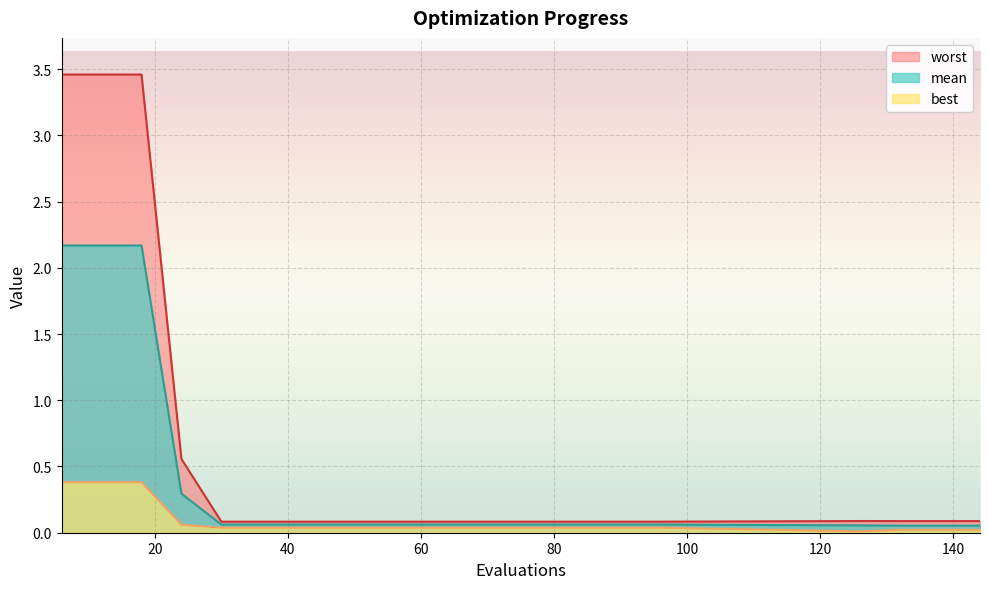

Reading left to right, list all the values displayed in this chart.

mean: 6=2.2	12=2.2	18=2.2	24=0.3	30=0.1	36=0.1	42=0.1	48=0.1	54=0.1	60=0.1	66=0.1	72=0.1	78=0.1	84=0.1	90=0.1	96=0.1	126=0.1	132=0.1	138=0.1	144=0.1
best: 6=0.4	12=0.4	18=0.4	24=0.1	30=0.0	36=0.0	42=0.0	48=0.0	54=0.0	60=0.0	66=0.0	72=0.0	78=0.0	84=0.0	90=0.0	96=0.0	126=0.0	132=0.0	138=0.0	144=0.0
worst: 6=3.5	12=3.5	18=3.5	24=0.6	30=0.1	36=0.1	42=0.1	48=0.1	54=0.1	60=0.1	66=0.1	72=0.1	78=0.1	84=0.1	90=0.1	96=0.1	126=0.1	132=0.1	138=0.1	144=0.1